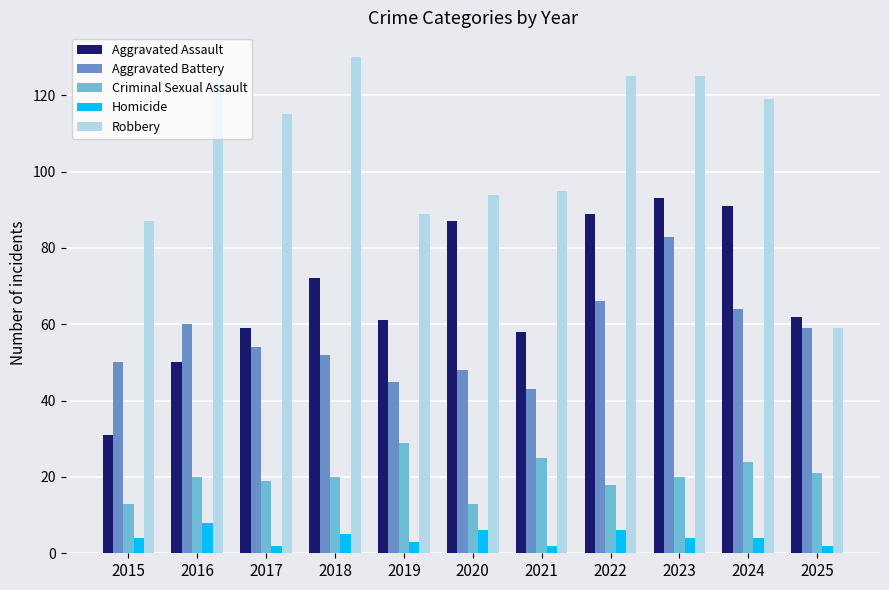

Where does the Robbery series first go above 115?

2016